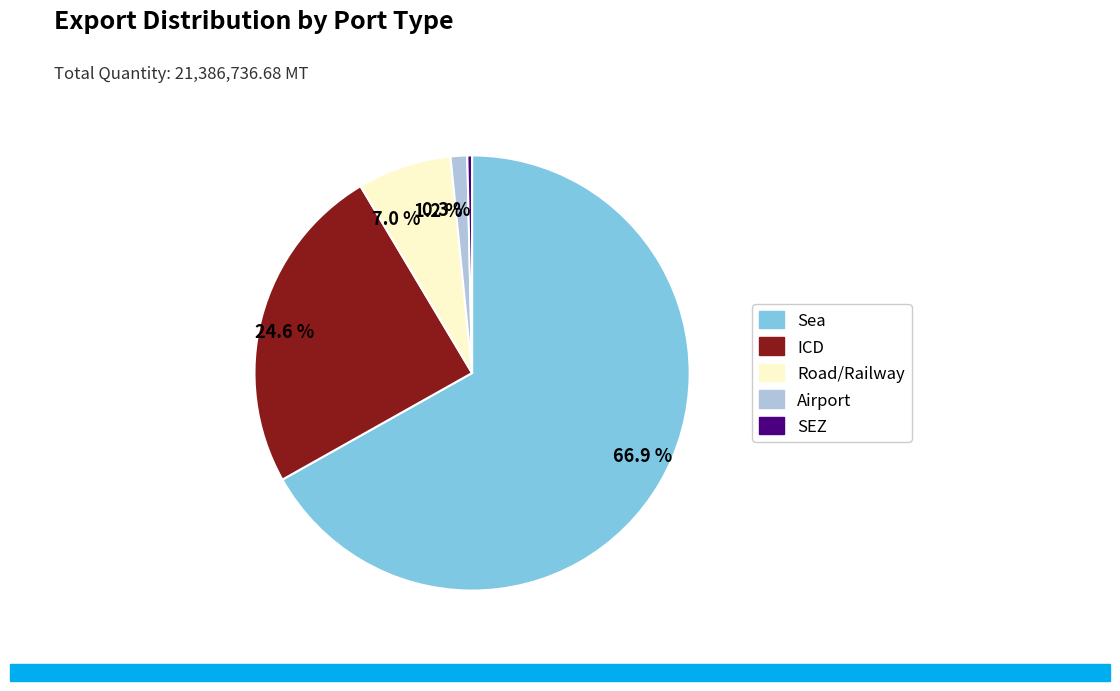

Which slice is the smallest?

0.3 %